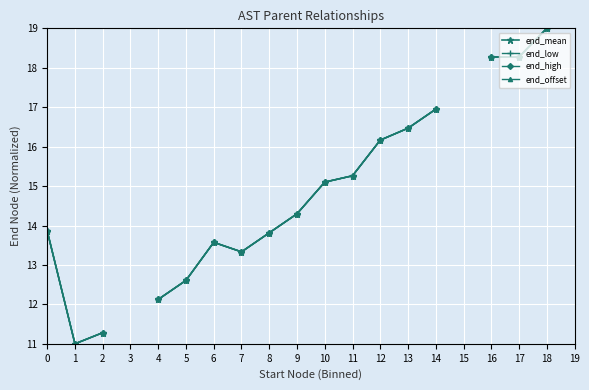

At which category is the sum across all series the highest?

18